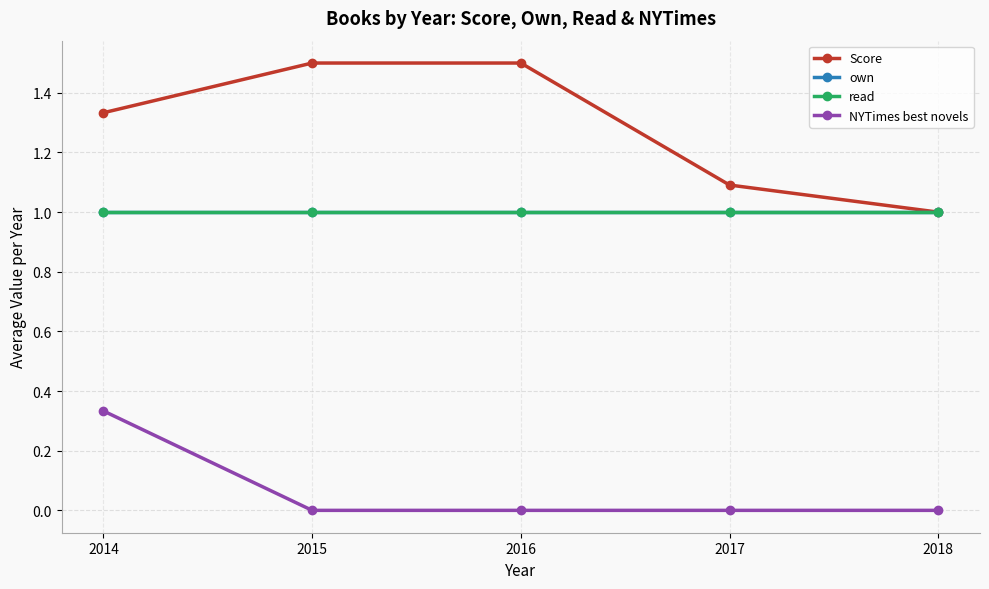

True or false: Score has a value of 0.4 at 2017.

False